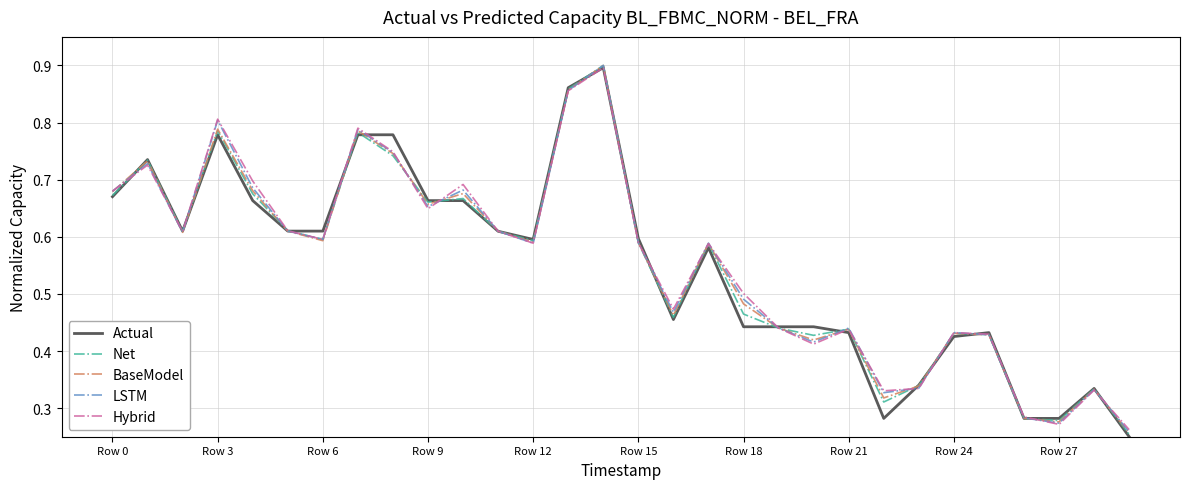

Count the BaseModel values in the range 0 to 1.

30